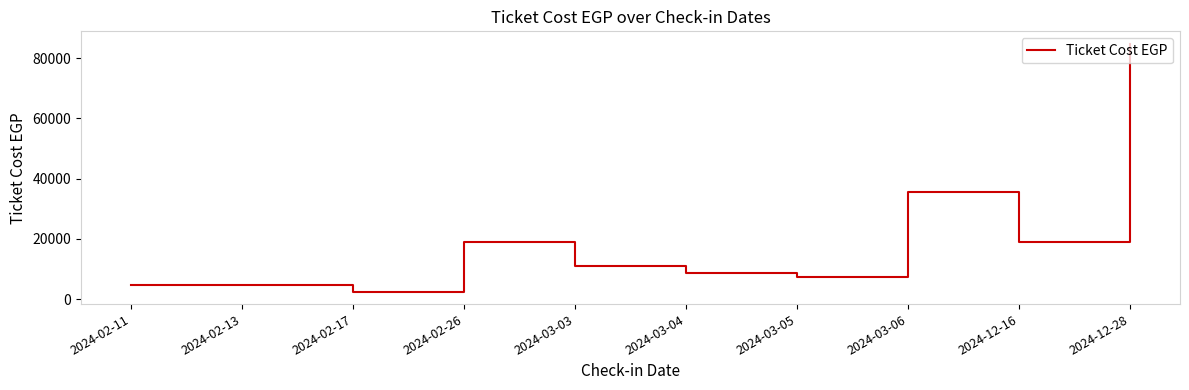

Is this an area chart (filled region under the line)?

No